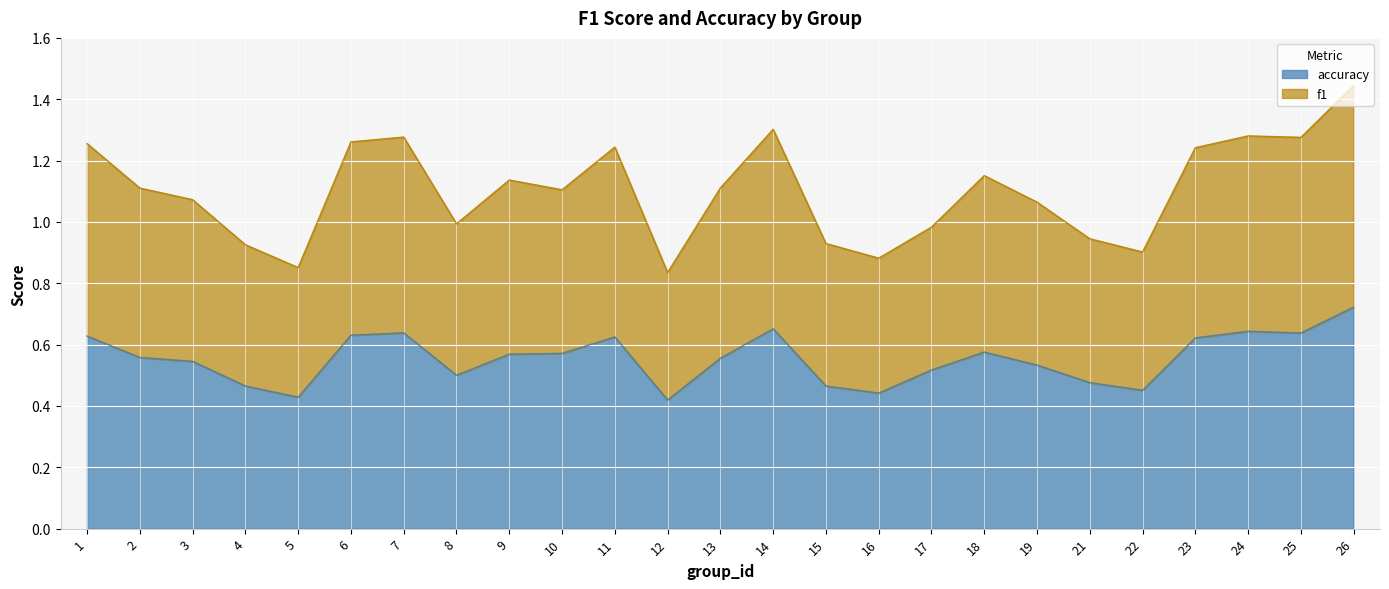

True or false: f1 and accuracy intersect in this chart.

False